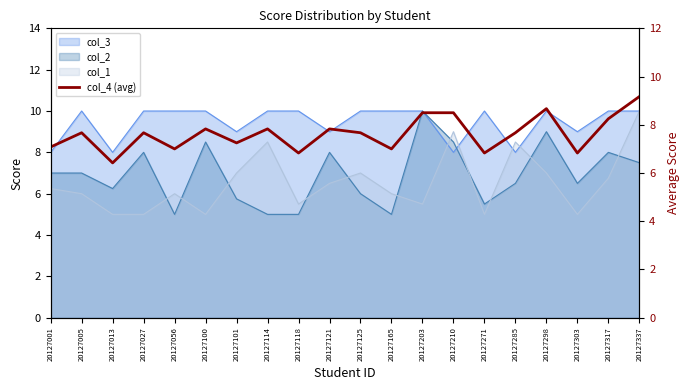

The value at 20127125 is 7.7. True or false?

True